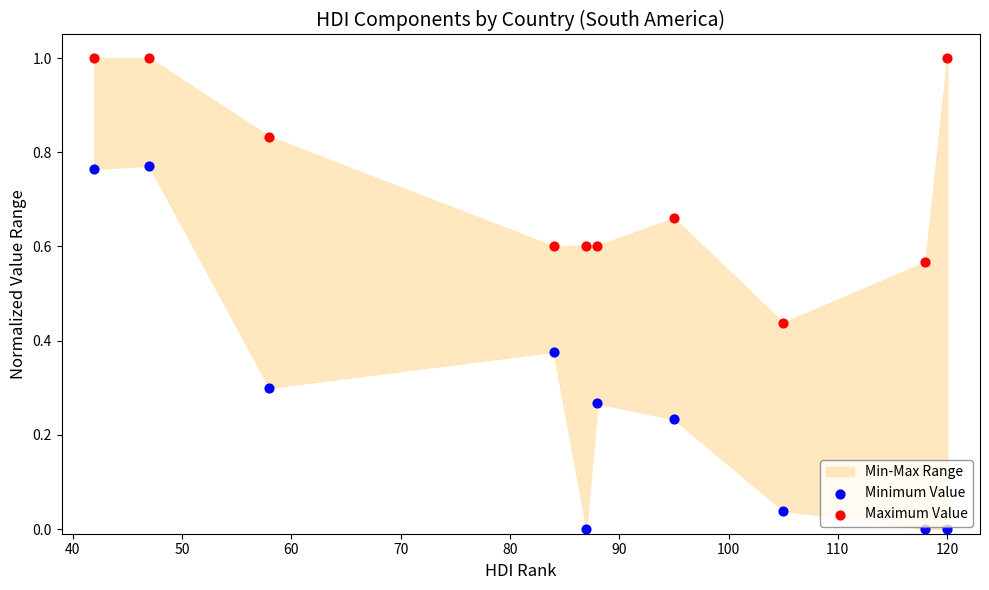

Which series reaches the minimum Y coordinate?

Minimum Value